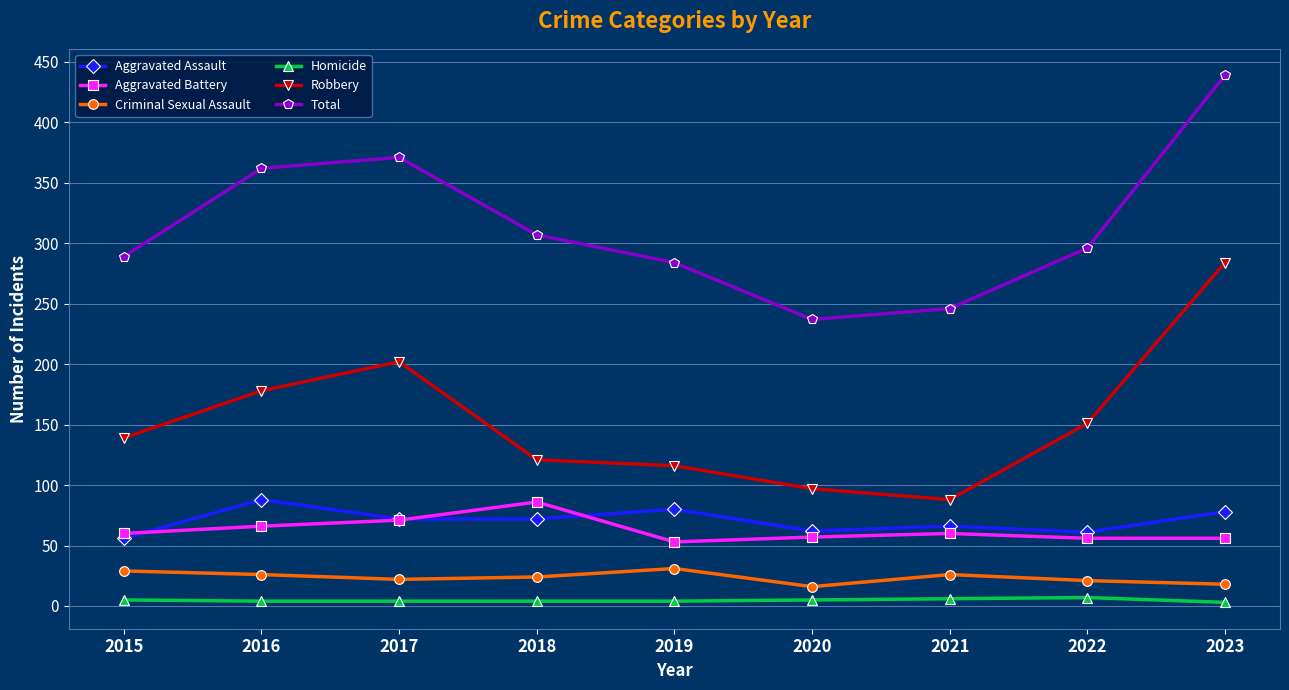

Is the value of Criminal Sexual Assault at 2016 greater than the value of Aggravated Assault at 2021?

No